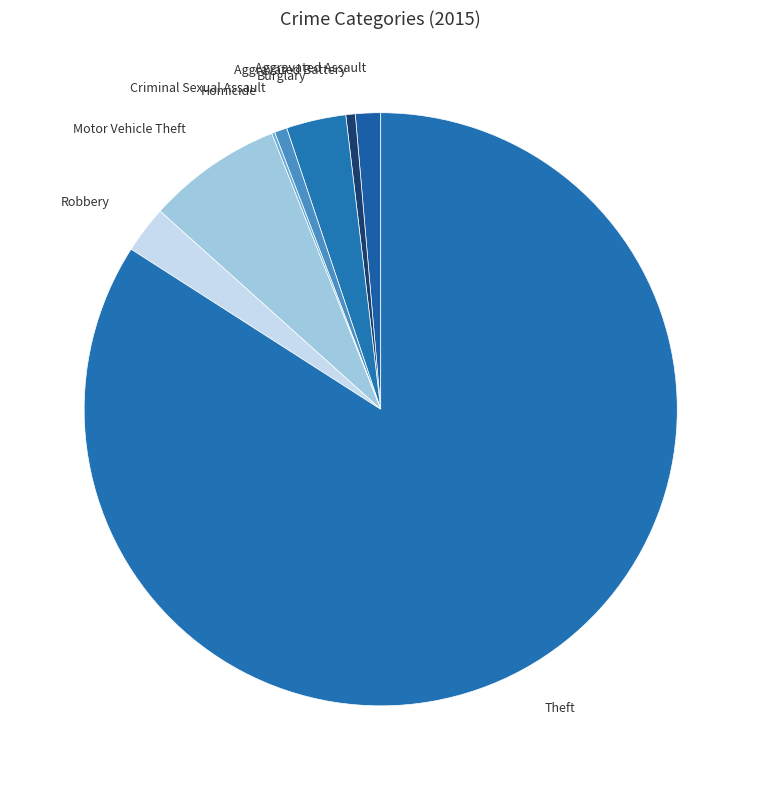

What is the smallest slice in the pie chart?

Homicide